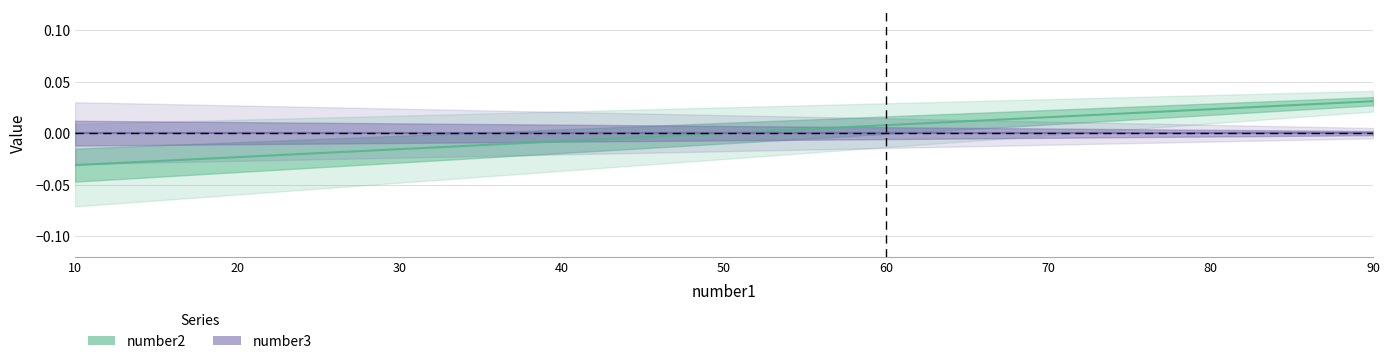

Which has a higher value, 20 or 50?

50